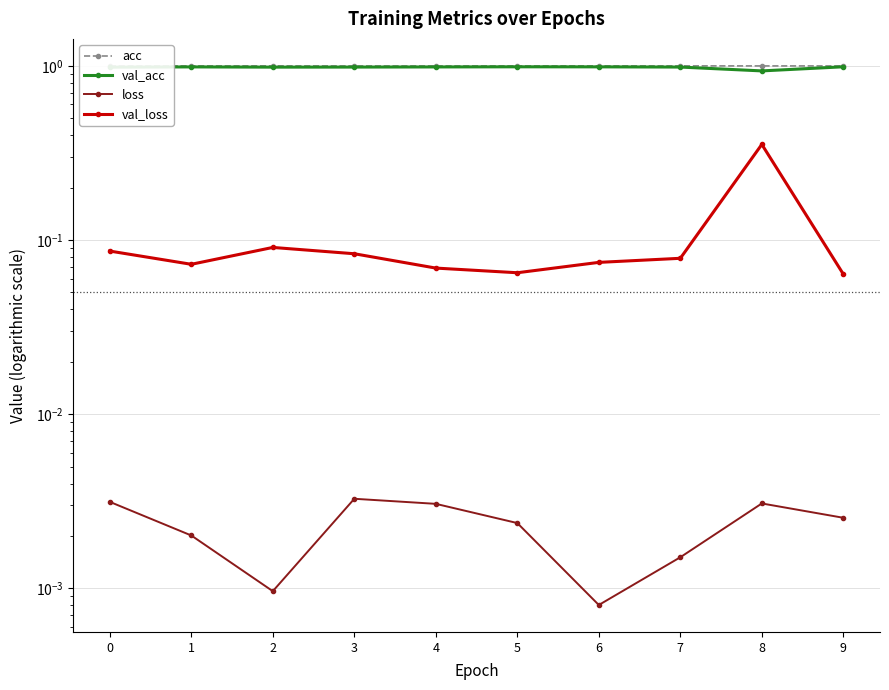

True or false: acc and val_acc cross at least once.

False